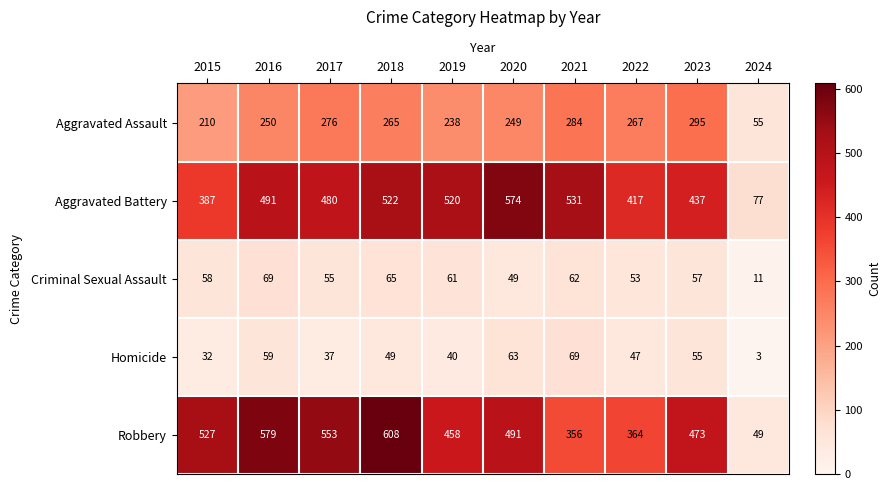

Which series changed the most between 2018 and 2023?

Robbery